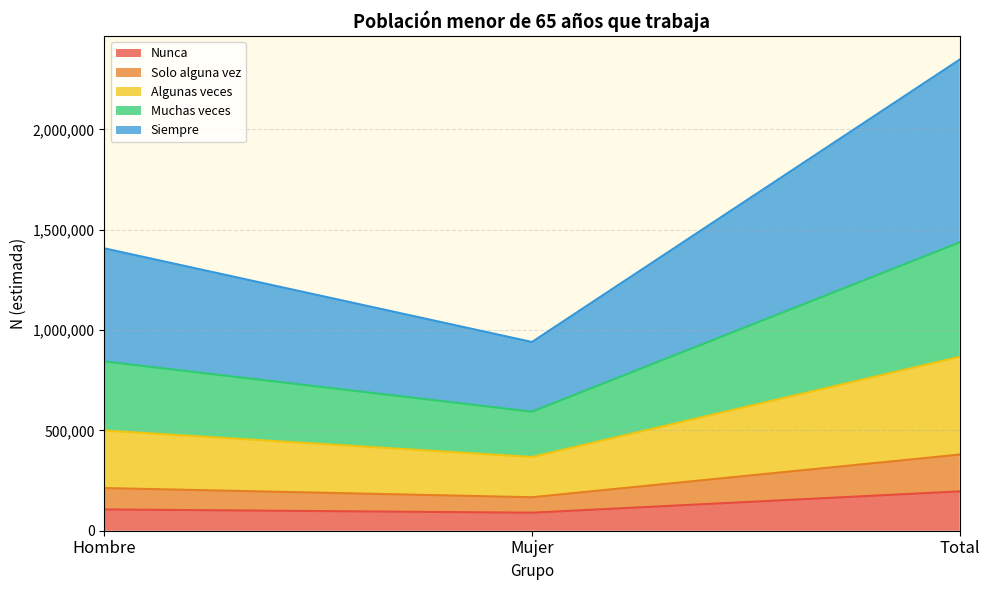

What is the smallest value displayed?

89869